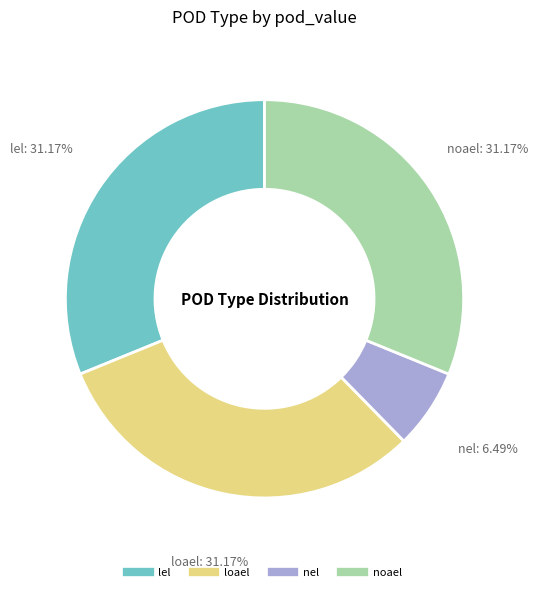

To the nearest percent, what portion does lel represent?

31%